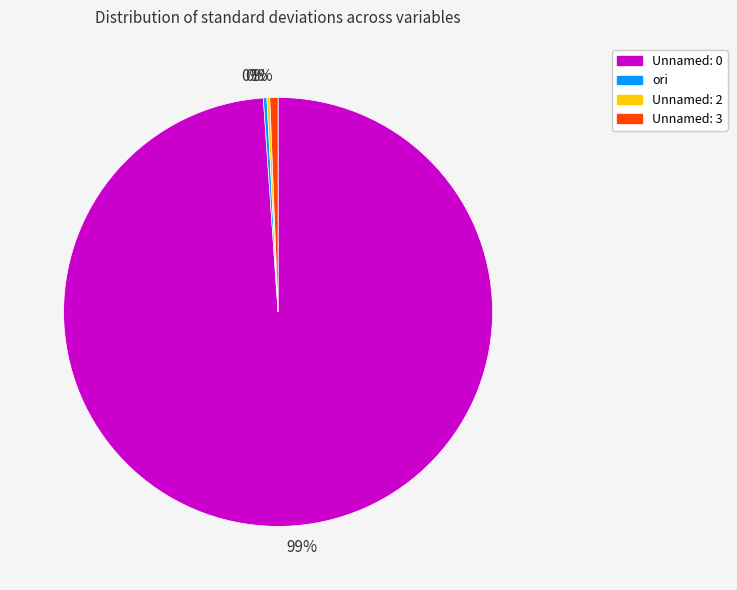

To the nearest percent, what is the difference between the largest and smallest slice percentages?

99%